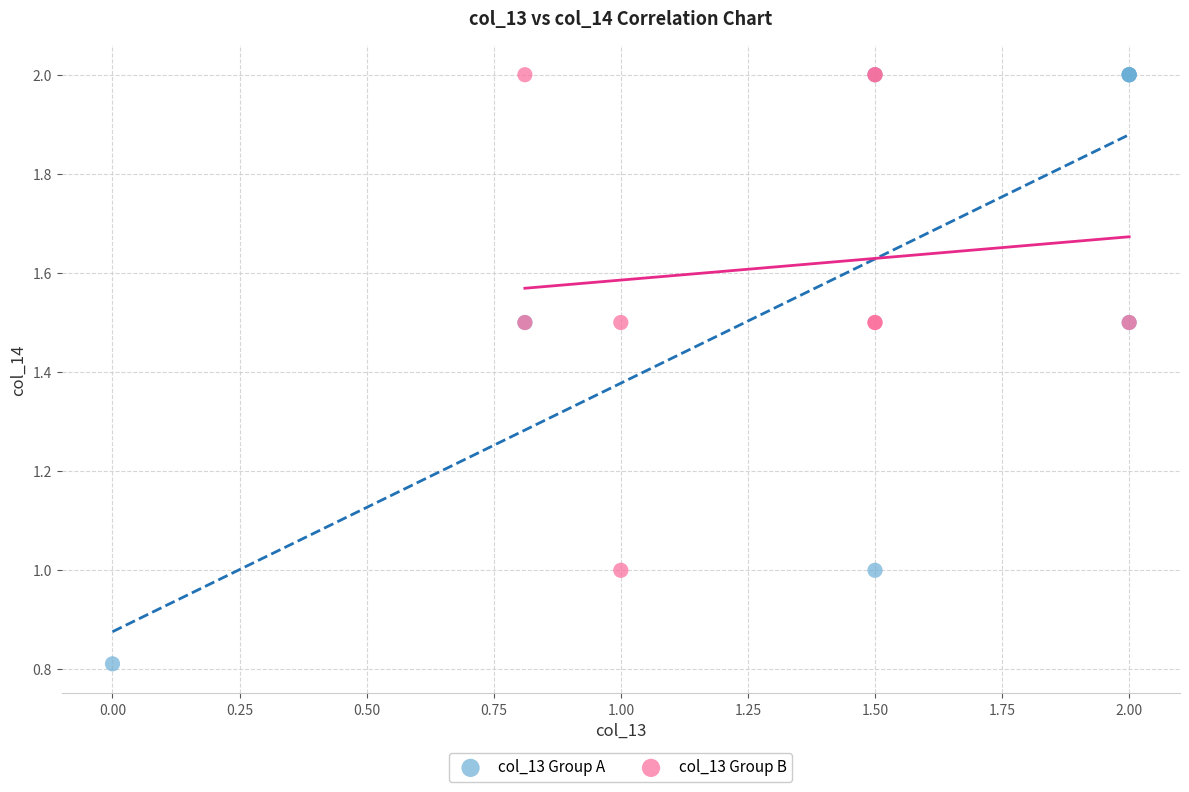

Which series contains the lowest Y value?

col_13 Group A